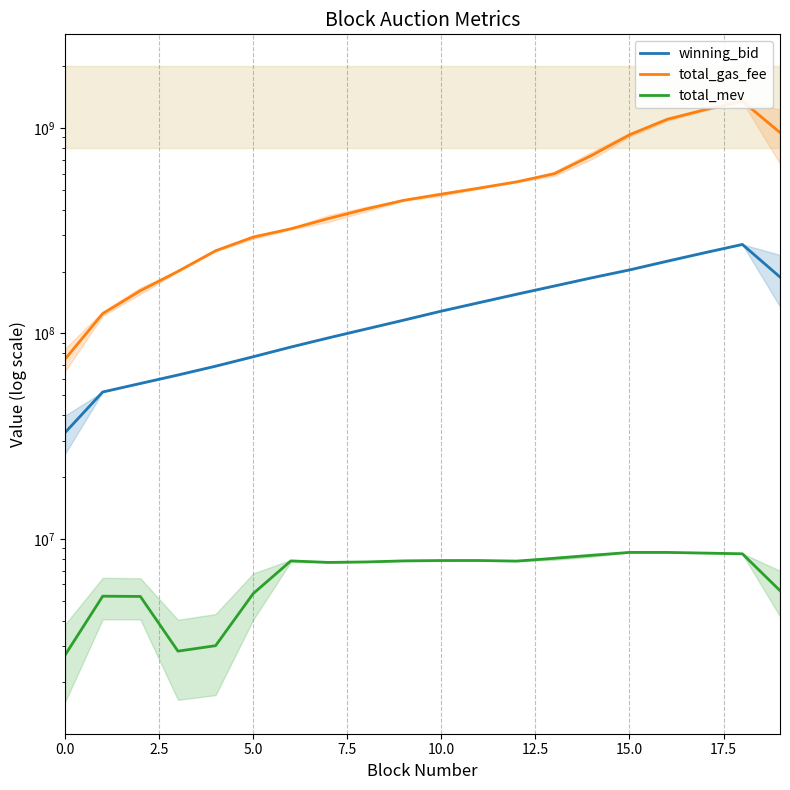

Where does the winning_bid series first go above 128409020?

10